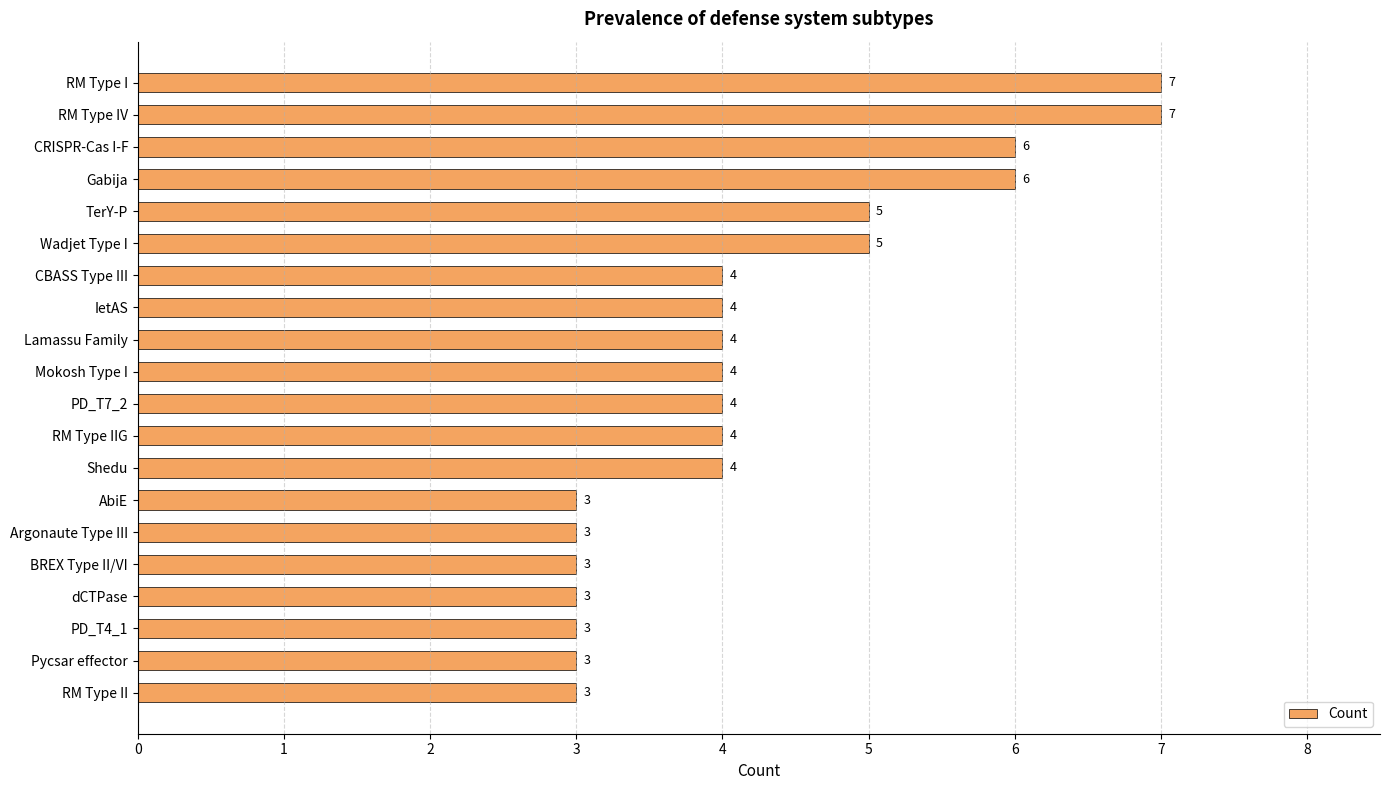

How many data points are less than 4?

7